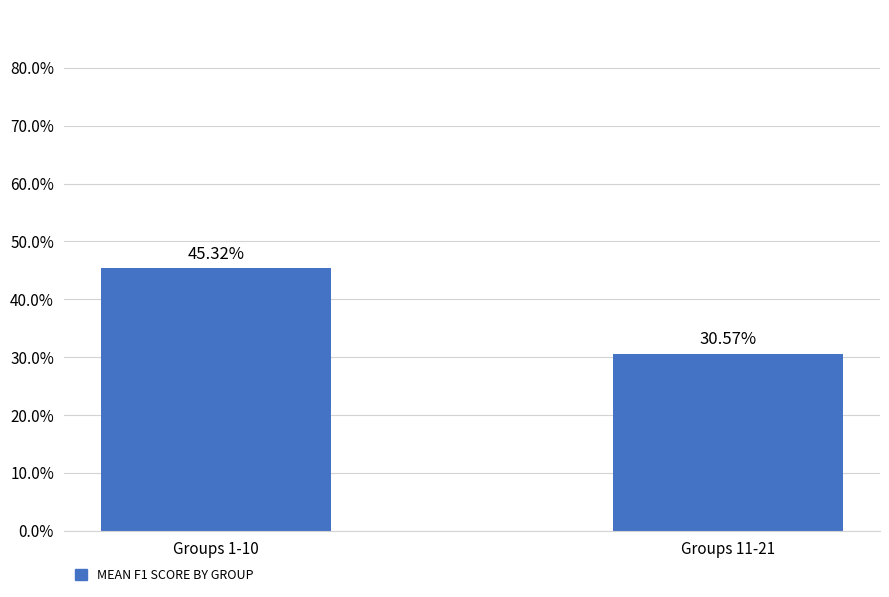

Which label corresponds to the smallest value in the chart?

Groups 11-21